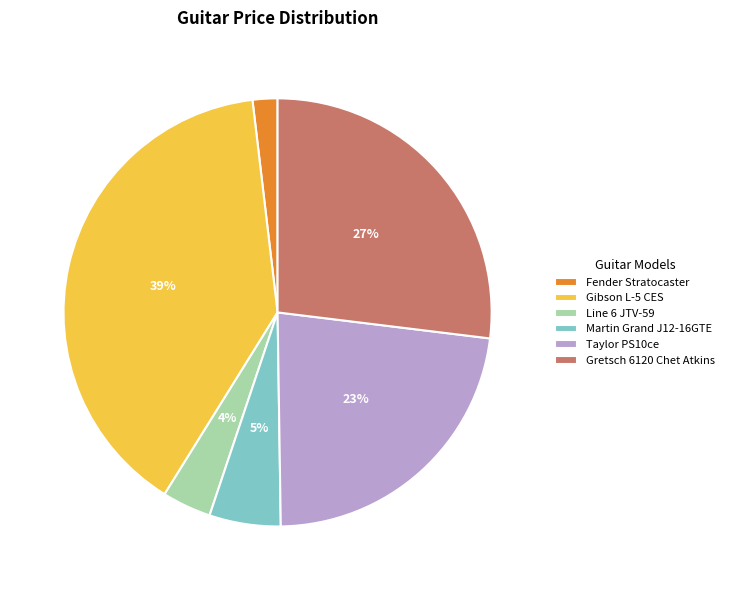

What percentage is the Gibson L-5 CES slice, to the nearest percent?

39%